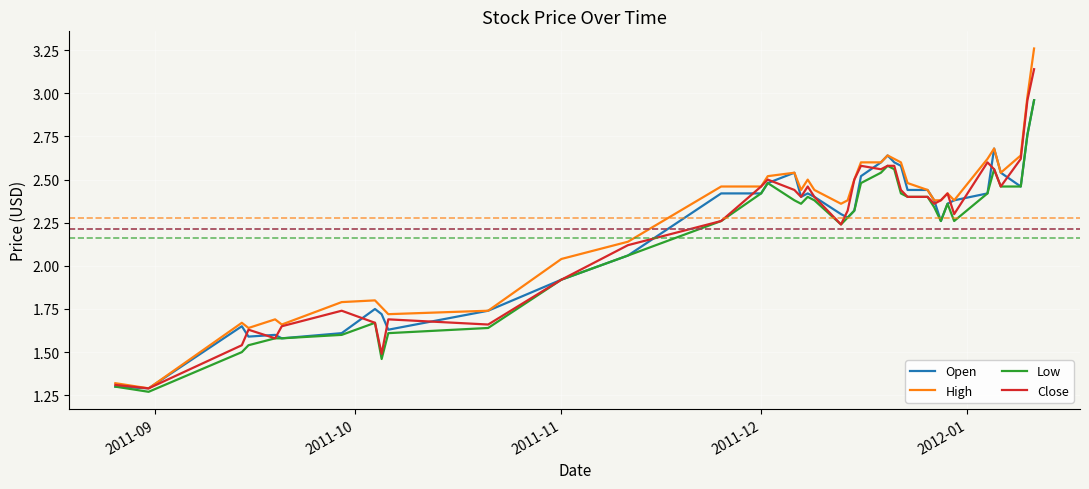

Which series has the largest range (max minus min)?

High